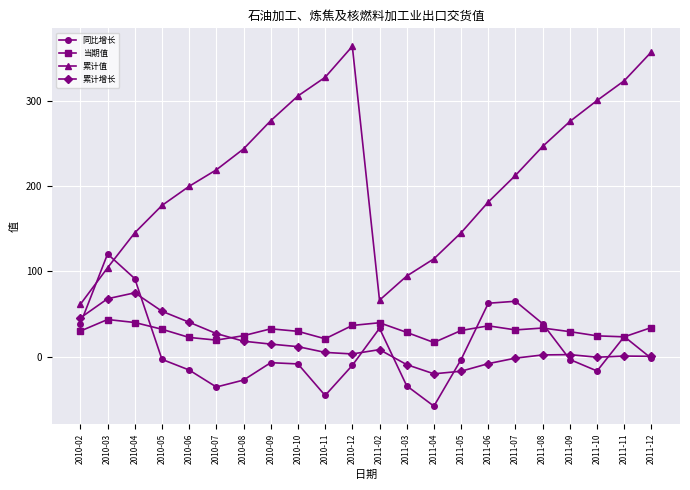

Rank the series at 2010-05 from lowest to highest value.

同比增长, 当期值, 累计增长, 累计值